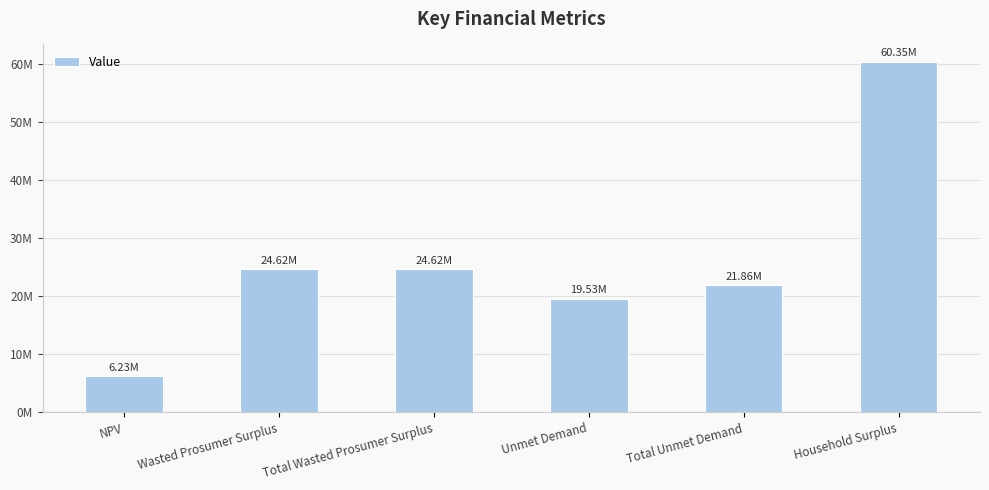

Are the bars horizontal?

No